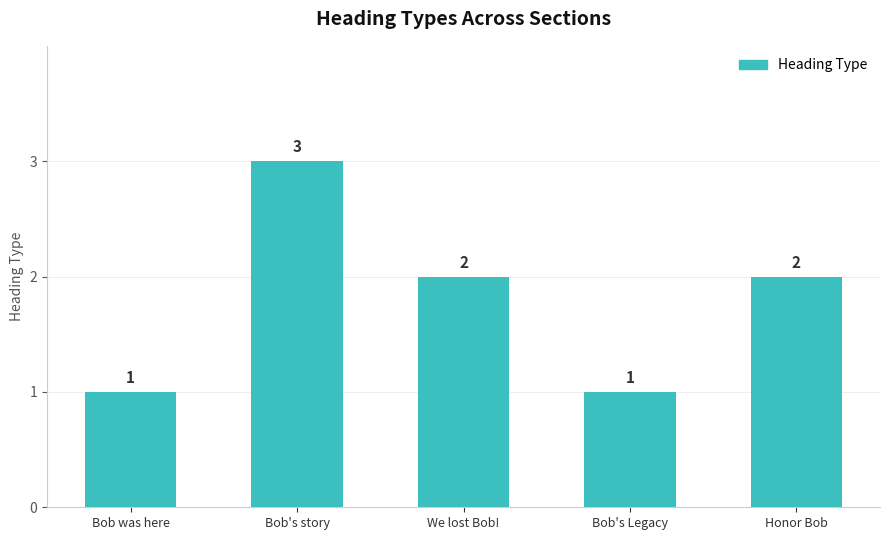

Count the values in the range 1 to 2.

4